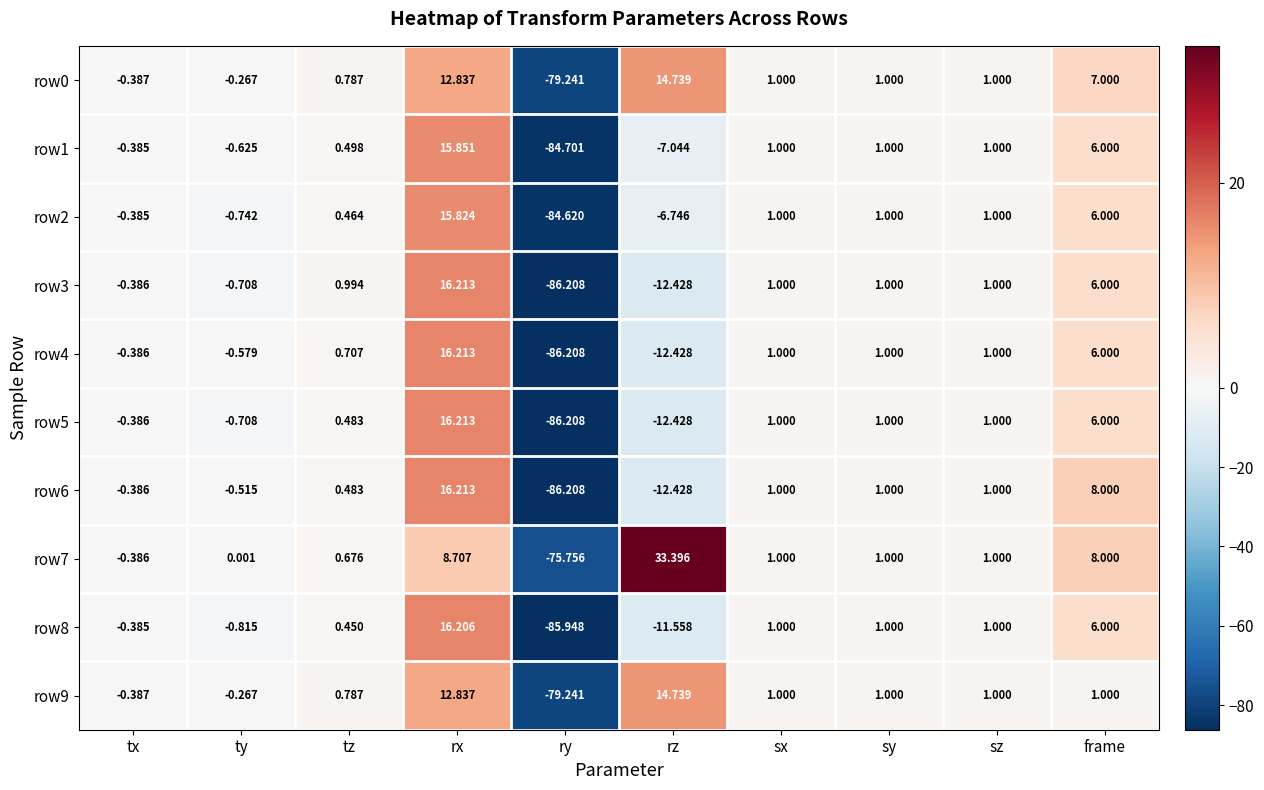

Is the value of row2 at tz greater than the value of row4 at sy?

No